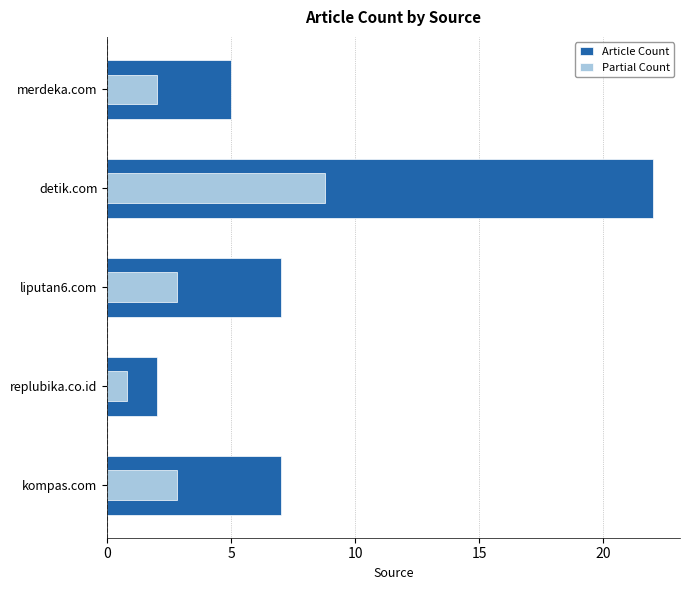

The value of Partial Count at liputan6.com is 5.0. True or false?

False